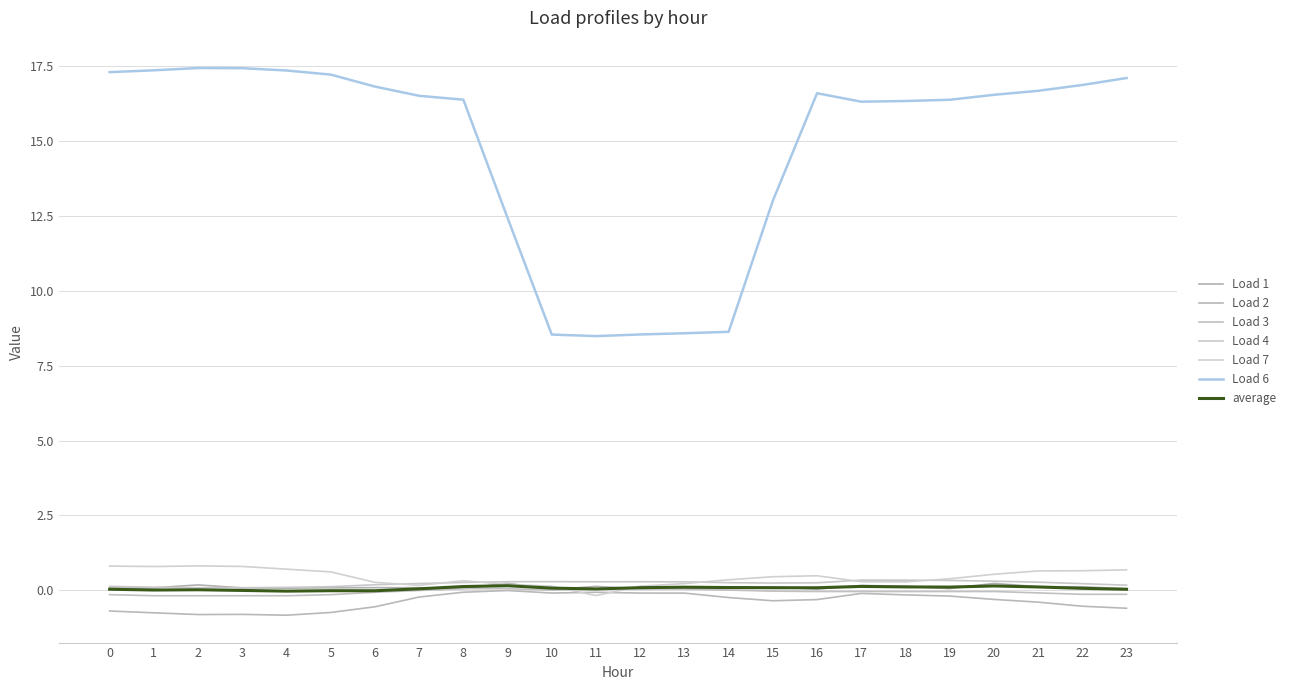

What are all the series names shown in the legend?

Load 1, Load 2, Load 3, Load 4, Load 7, Load 6, average